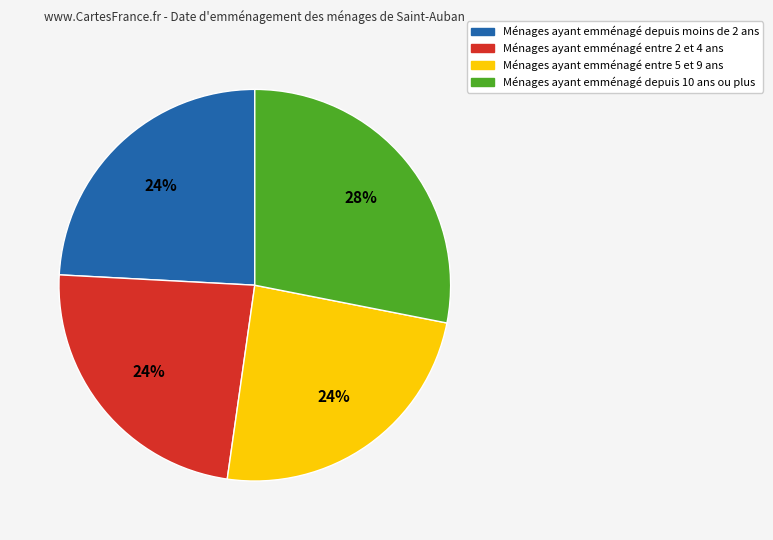

How many slices are in this pie chart?

4